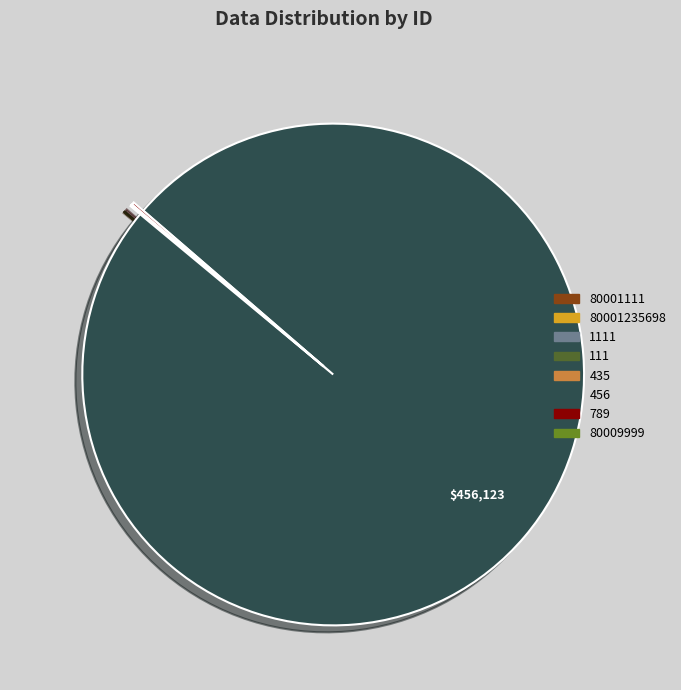

Which slice represents more than half of the pie?

456